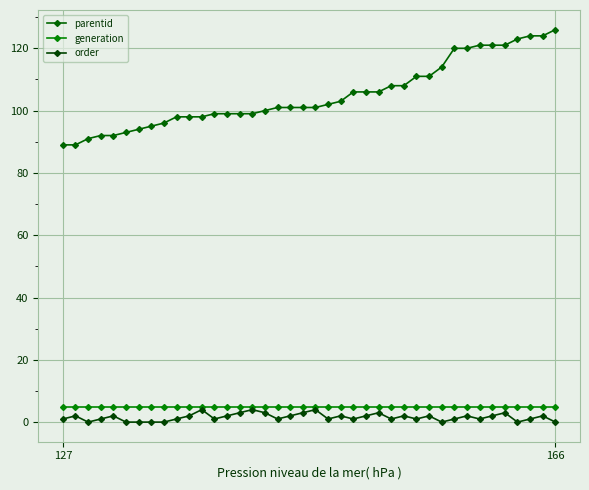

How many series are shown in this chart?

3